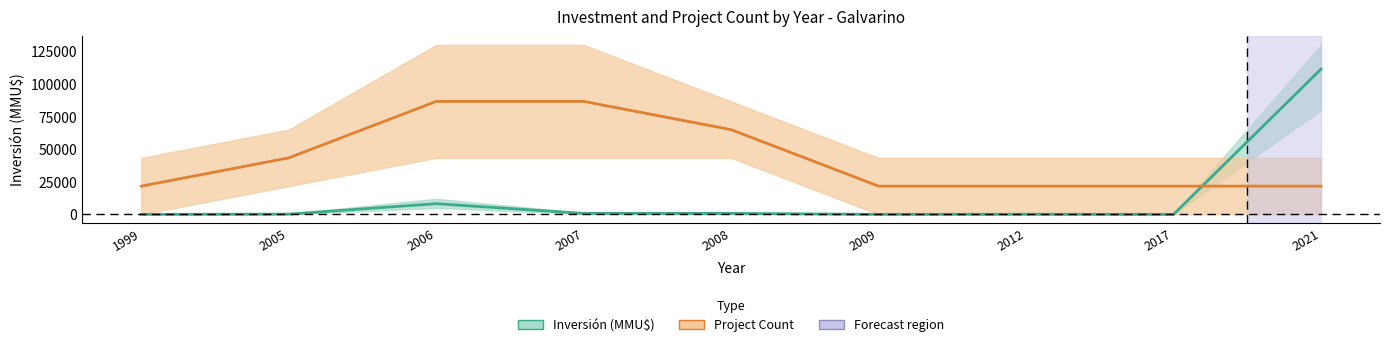

Which series has the largest total across all categories?

Project Count